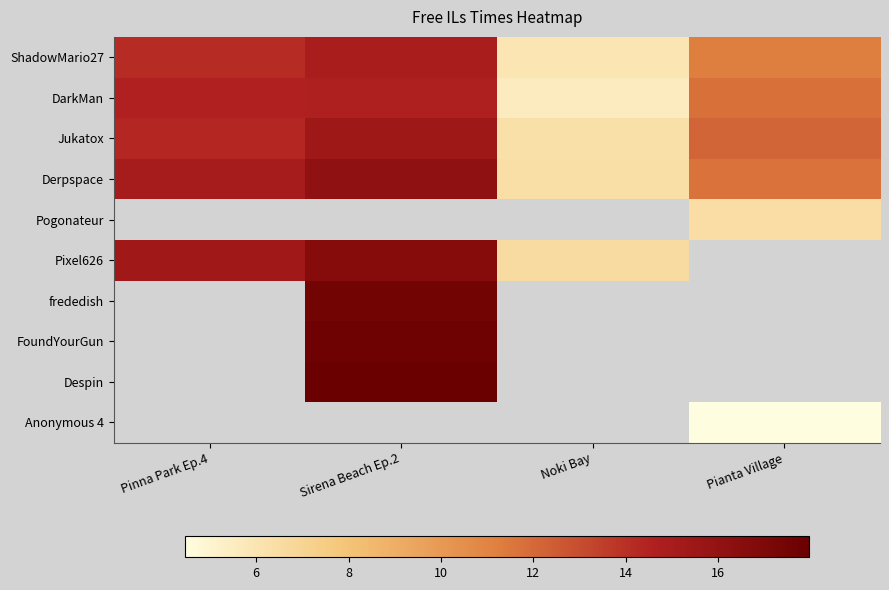

Which series has the largest total across all categories?

Derpspace